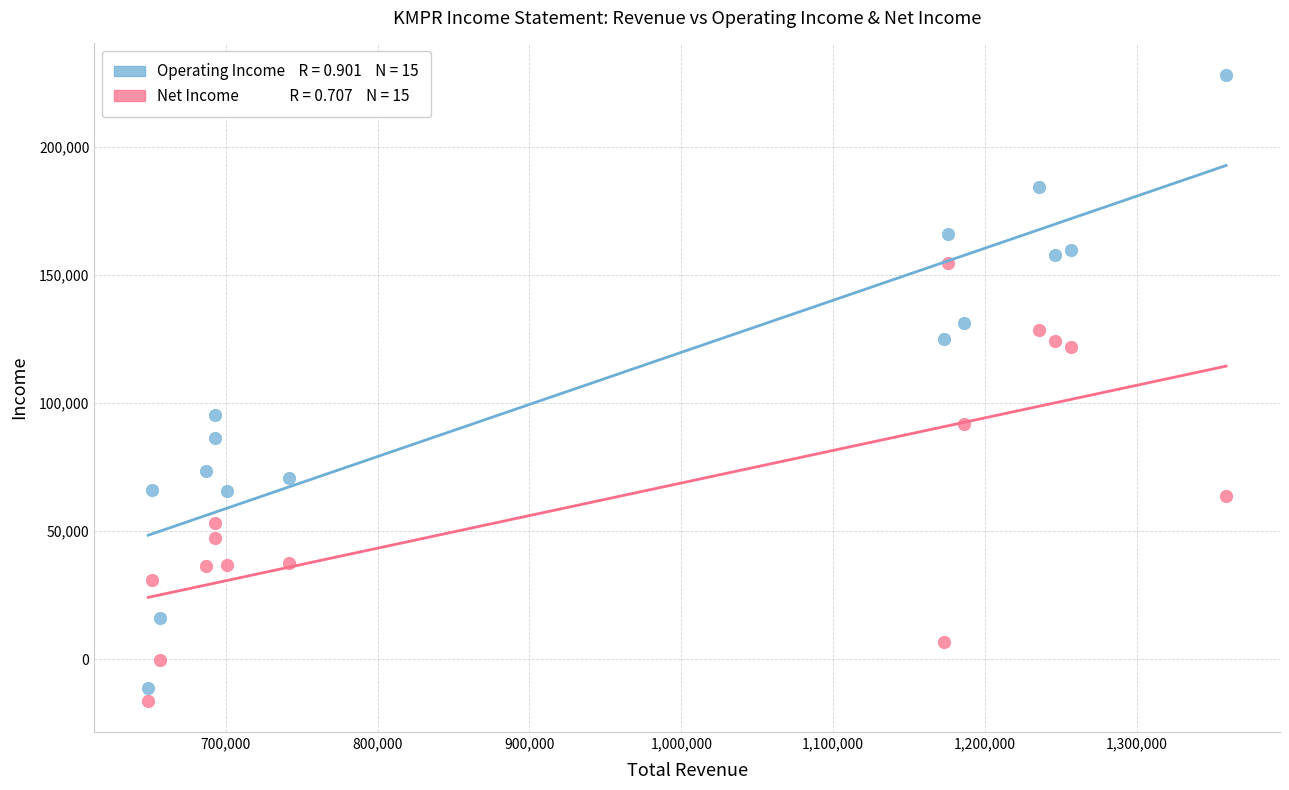

Across all data points, what is the range of Y values (max minus min)?

244400